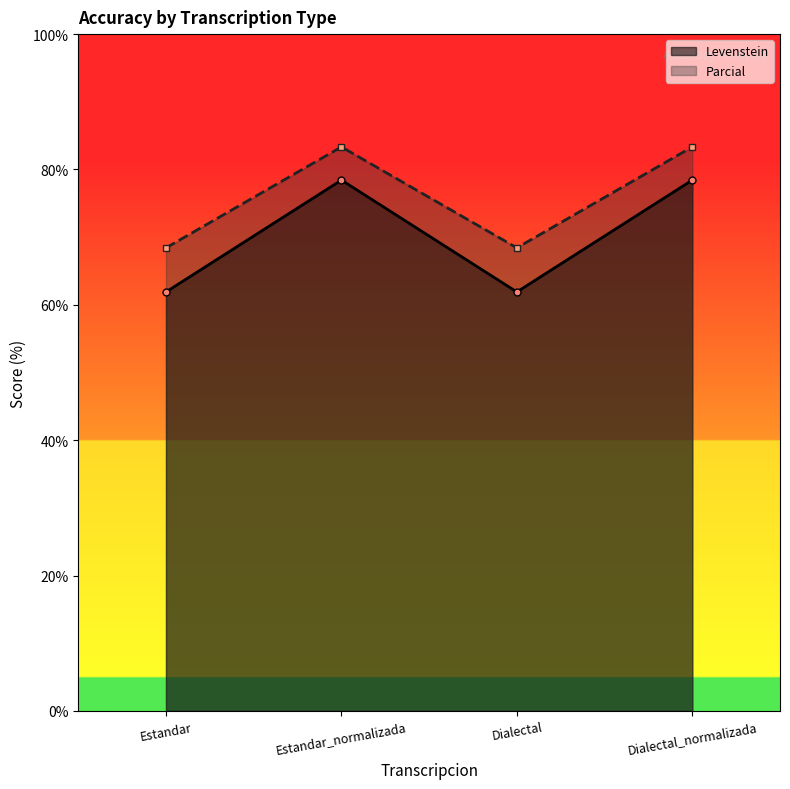

What is the label of the 3rd point from the right?

Estandar_normalizada